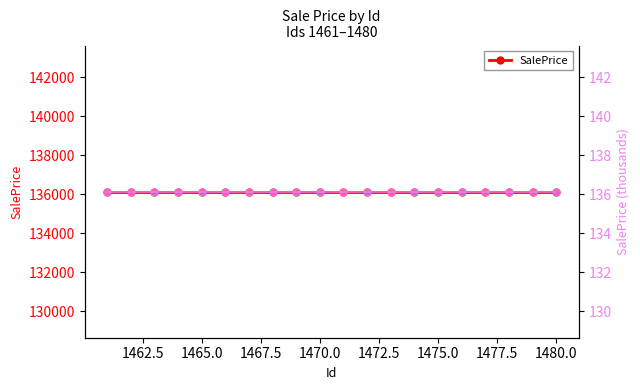

True or false: SalePrice /1000 and SalePrice intersect in this chart.

False